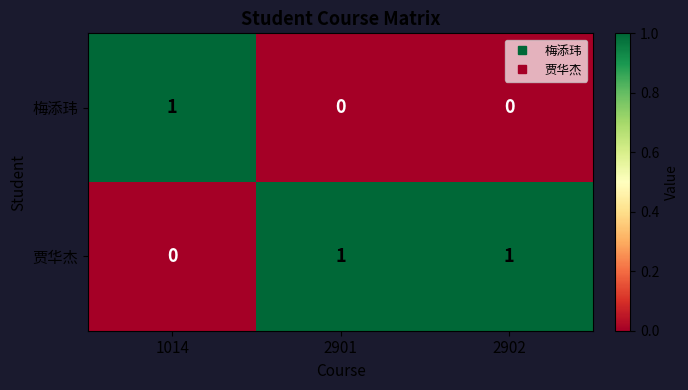

Reading left to right, list all the values displayed in this chart.

梅添玮: 1014=1	2901=0	2902=0
贾华杰: 1014=0	2901=1	2902=1